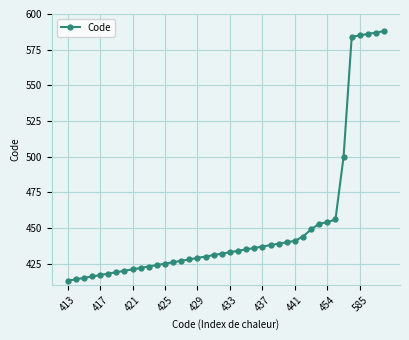

What is the average value?

452